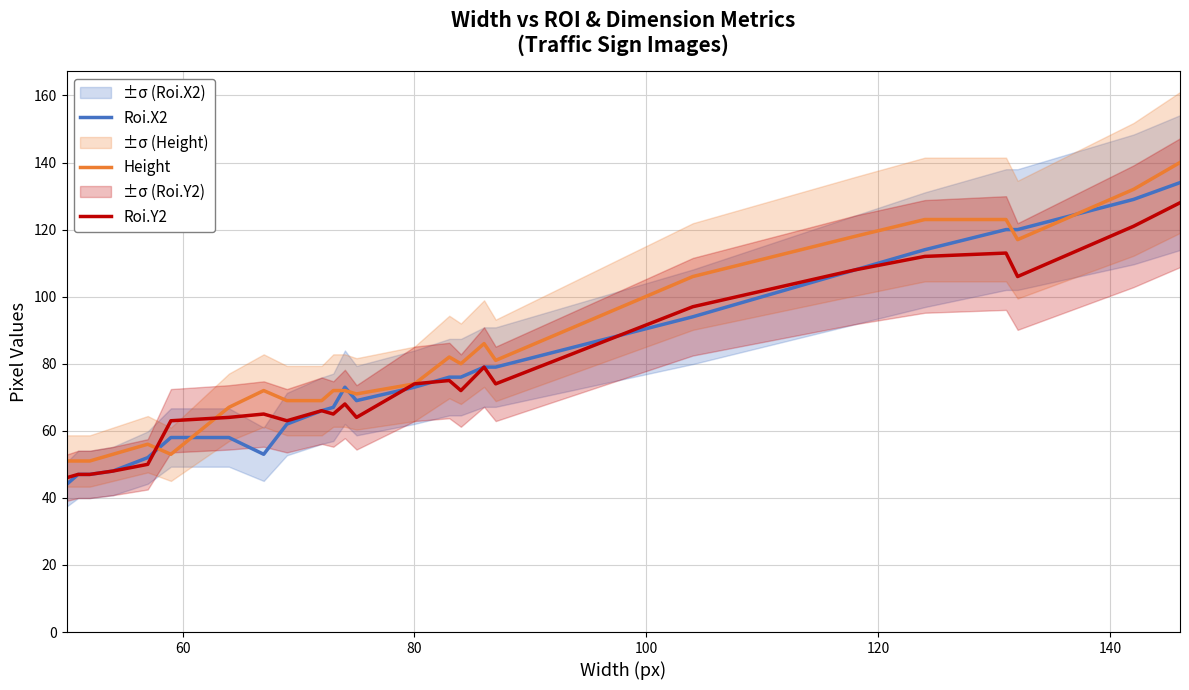

What is the spread (max minus min) of values at 140?

10